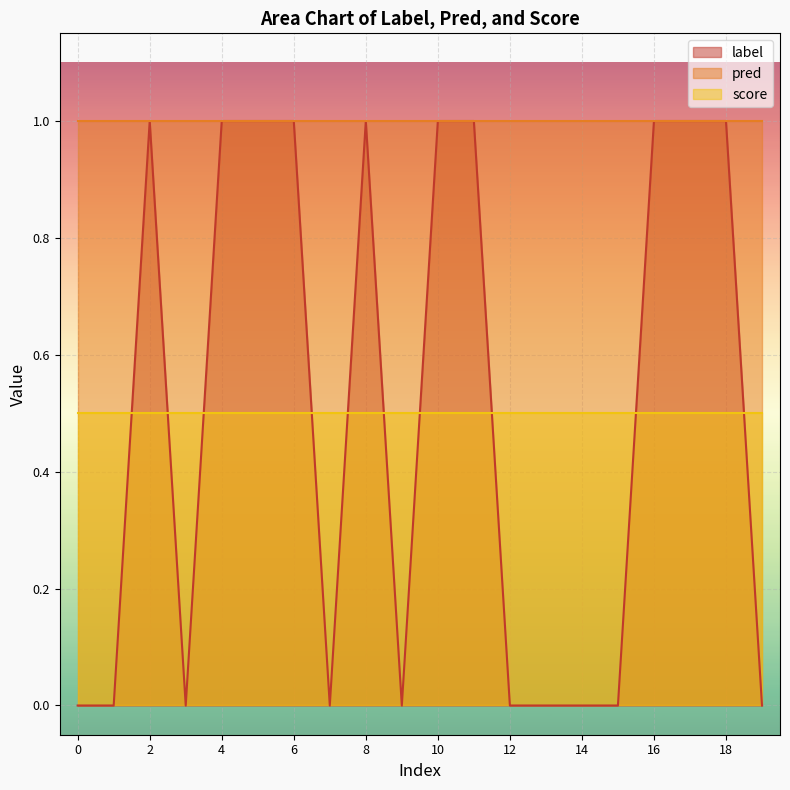

List the labels in order of label value, largest first.

2, 4, 5, 6, 8, 10, 11, 16, 17, 18, 0, 1, 3, 7, 9, 12, 13, 14, 15, 19